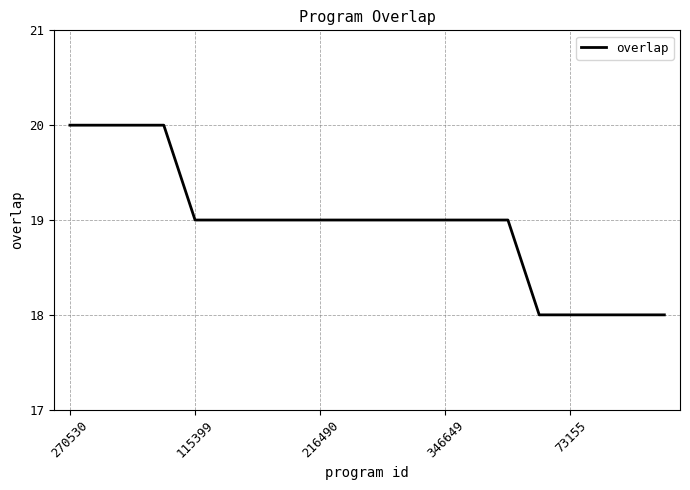

What is the greatest value displayed?

20